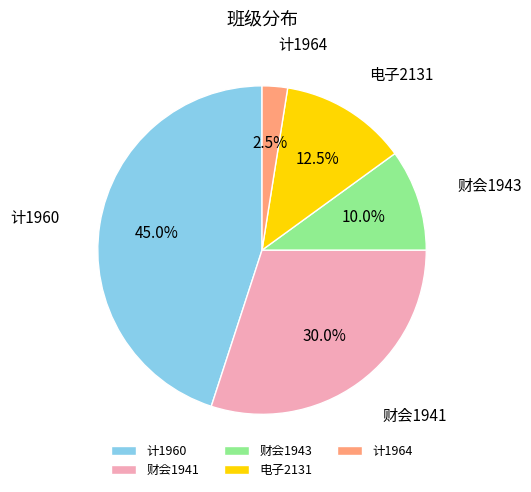

Is the sum of 财会1943 and 计1960 greater than half?

Yes